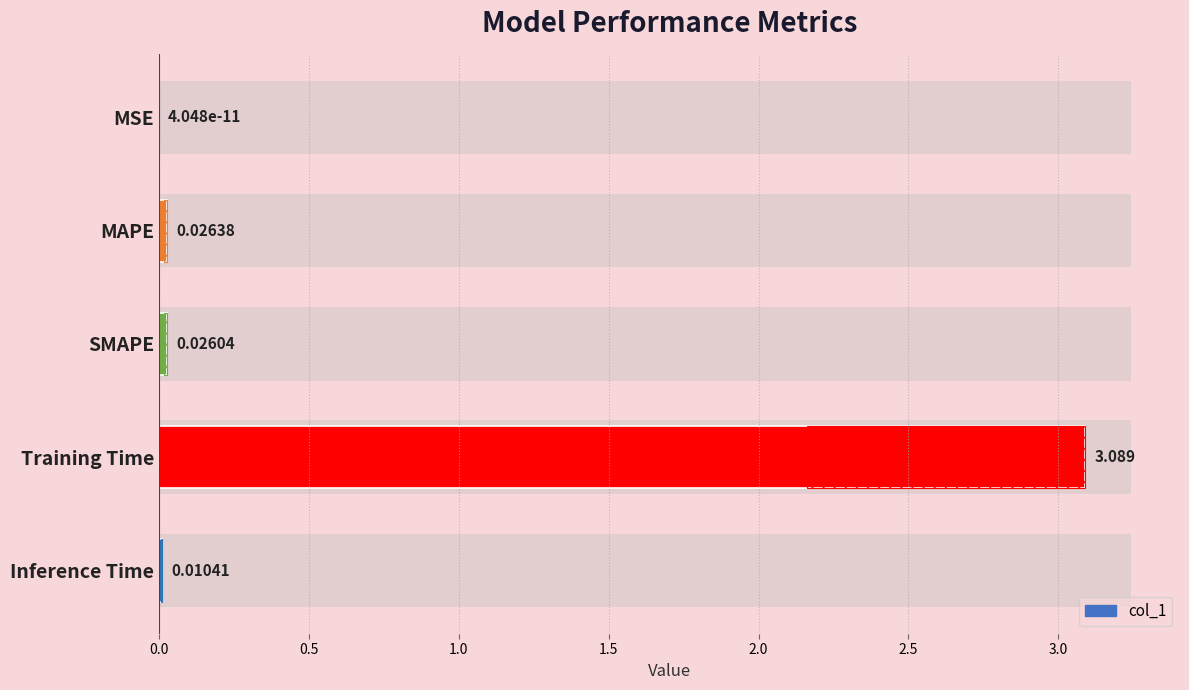

Reading right to left, extract all data points from this chart.

0.0	3.1	0.0	0.0	0.0